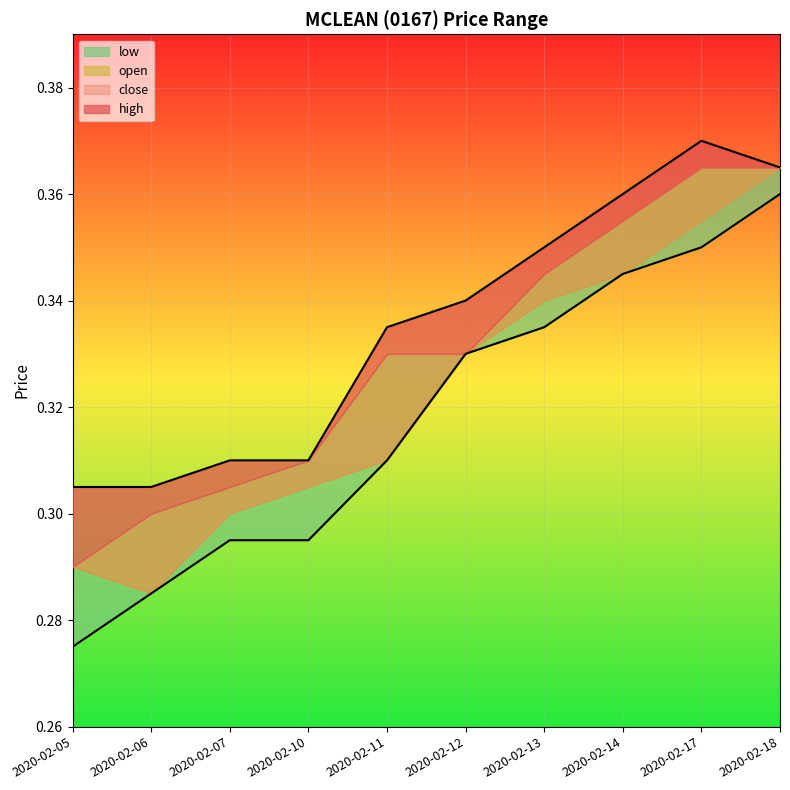

What is the sum of the high values at 2020-02-07 and 2020-02-17?

0.7